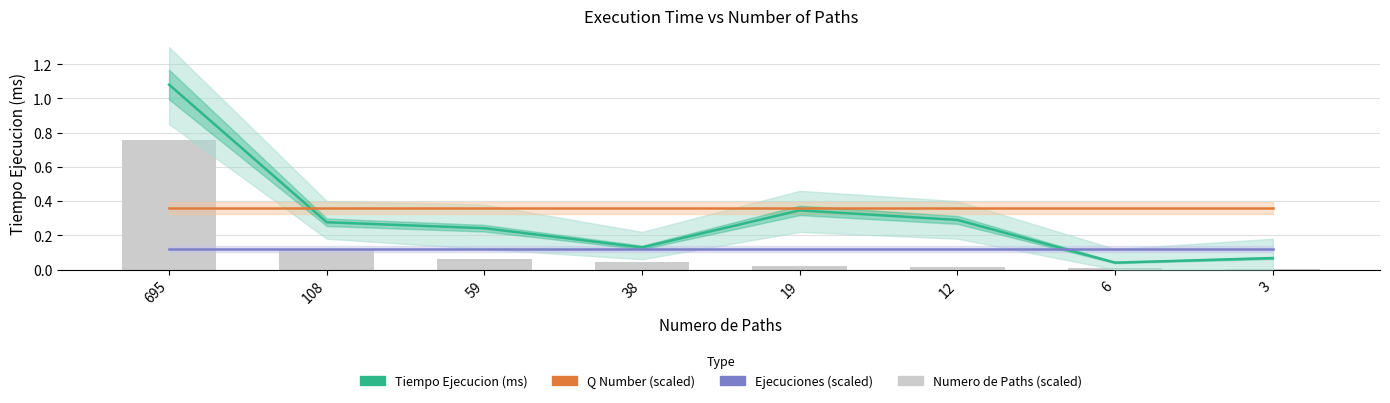

How many series are shown in this chart?

4